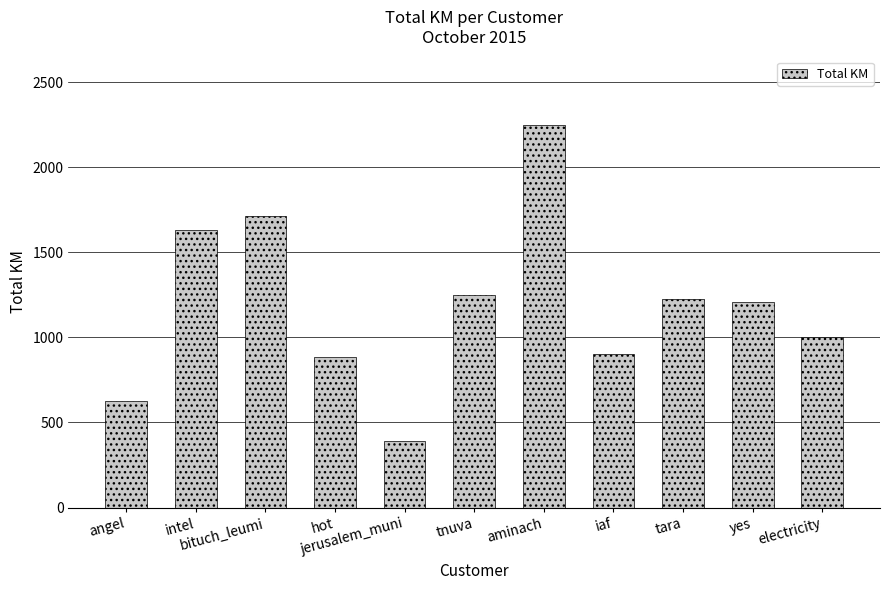

How many series are shown in this chart?

1